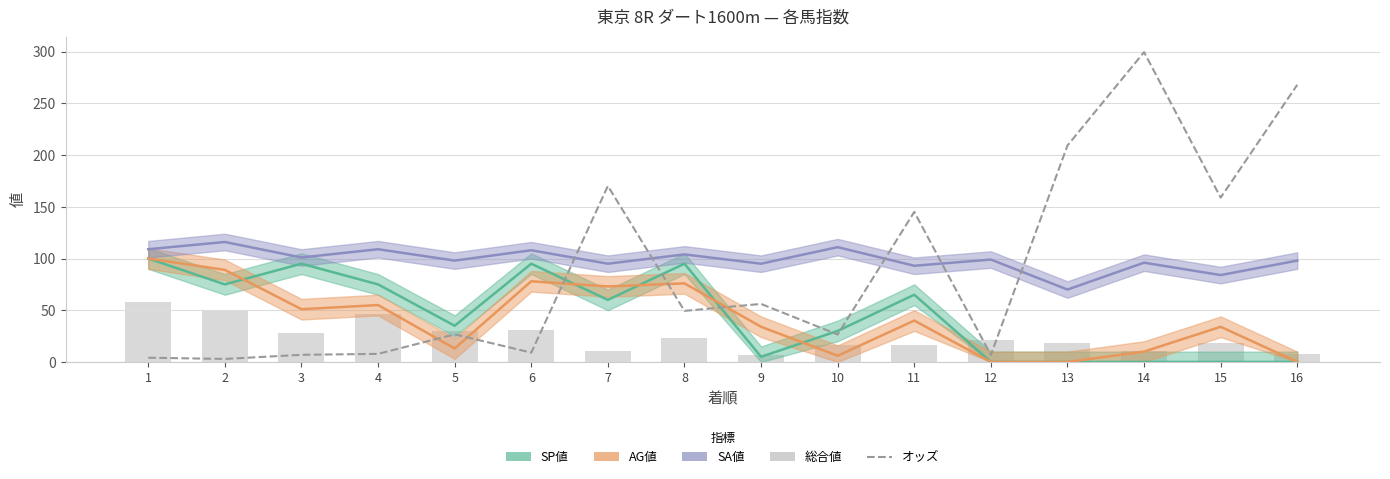

What is the approximate value of 総合値 at 2?

49.0